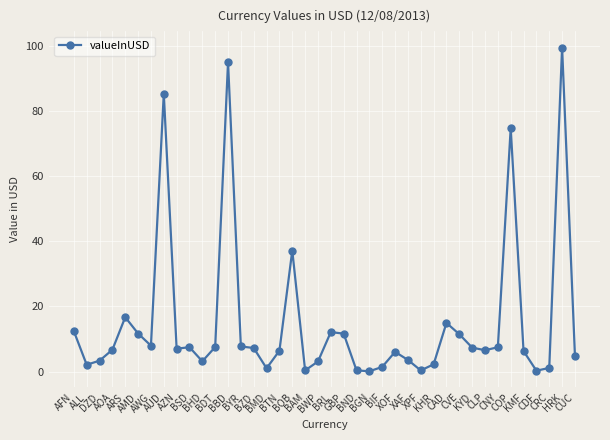

At which label is the value closest to 49?

BOB